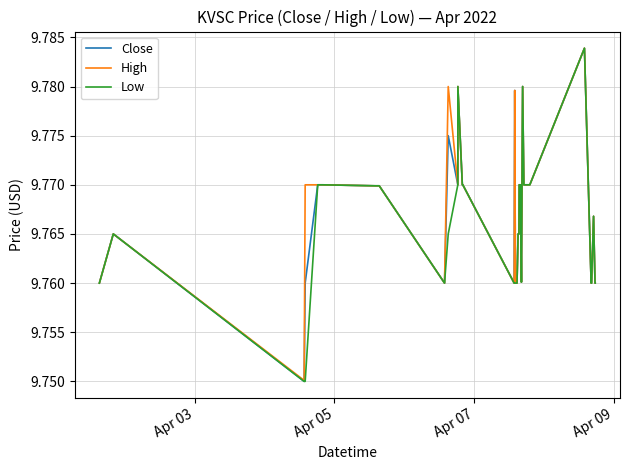

Is this an area chart (filled region under the line)?

No